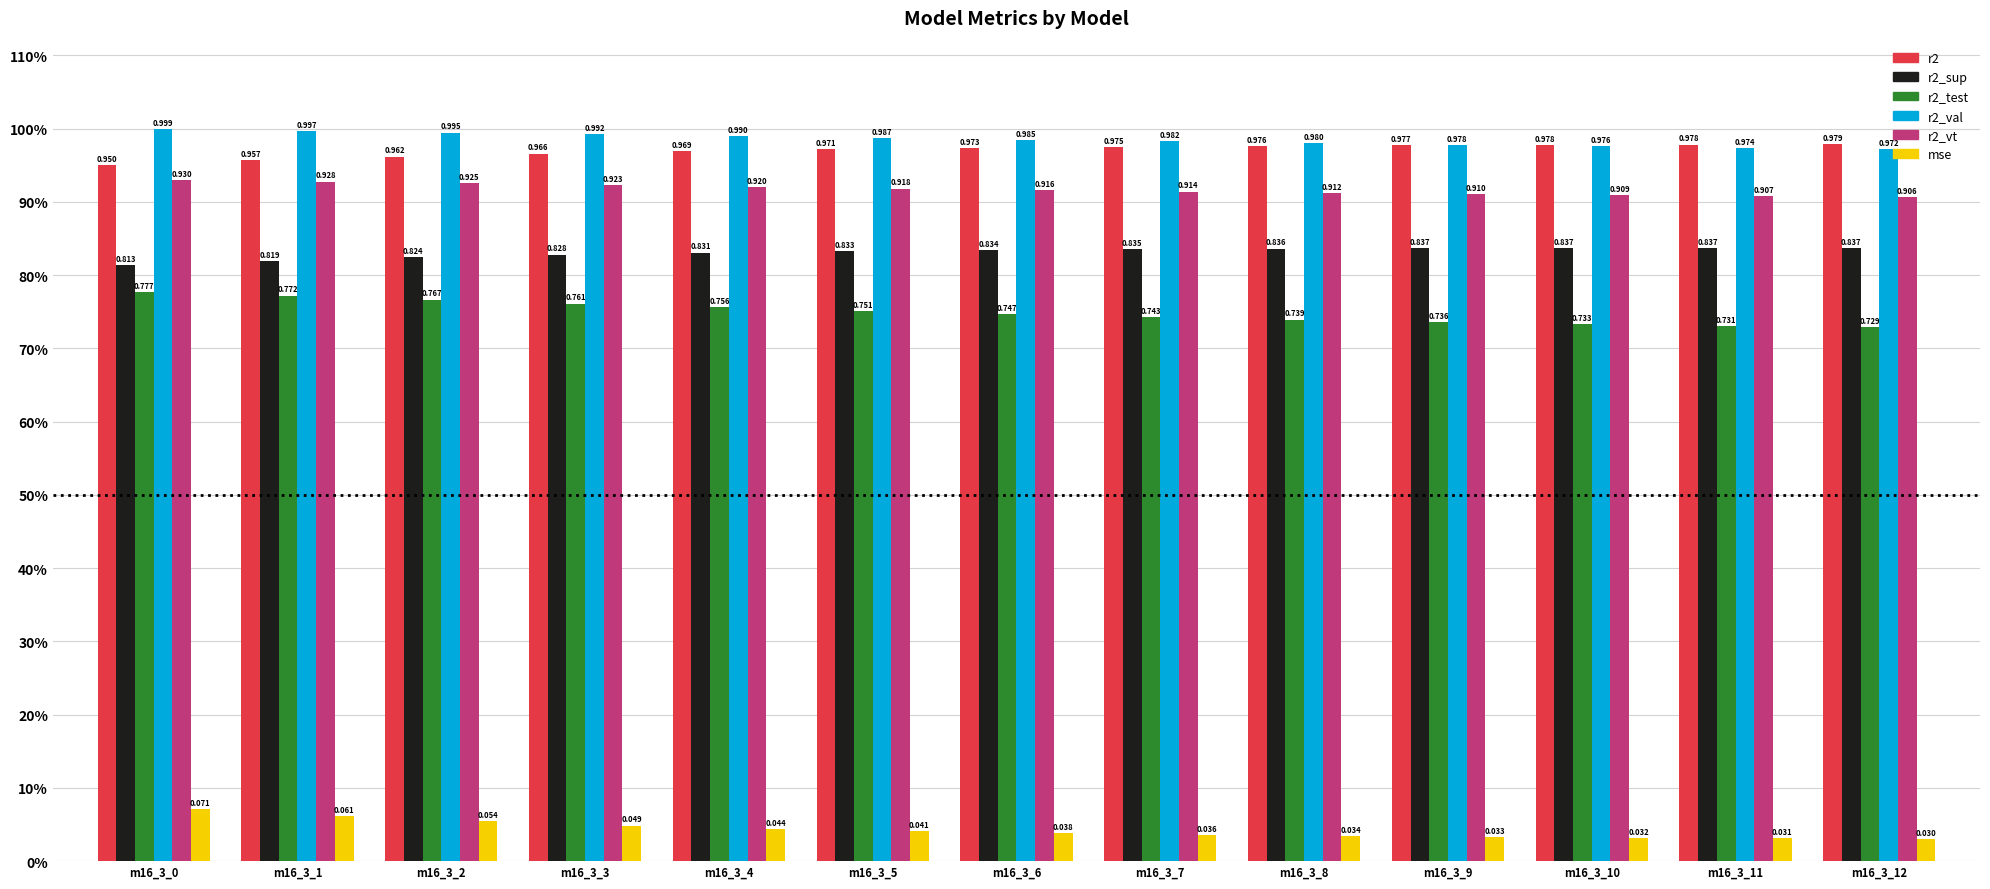

What is the value of the r2 bar at the 2nd from the left?

1.0